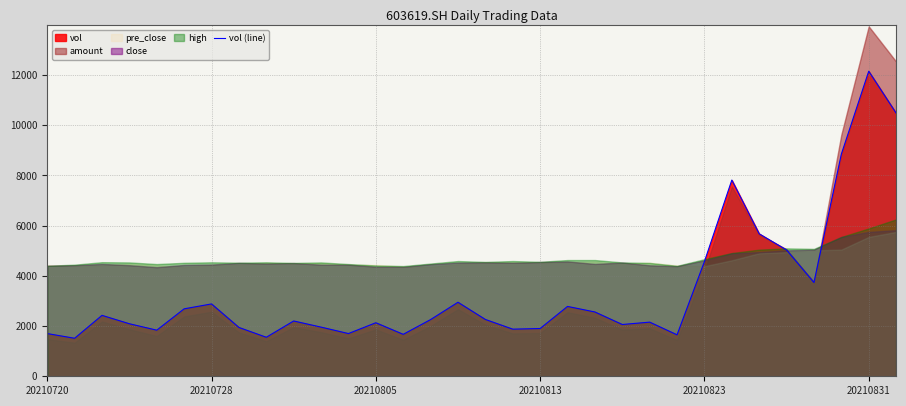

Does the chart have visible grid lines?

Yes